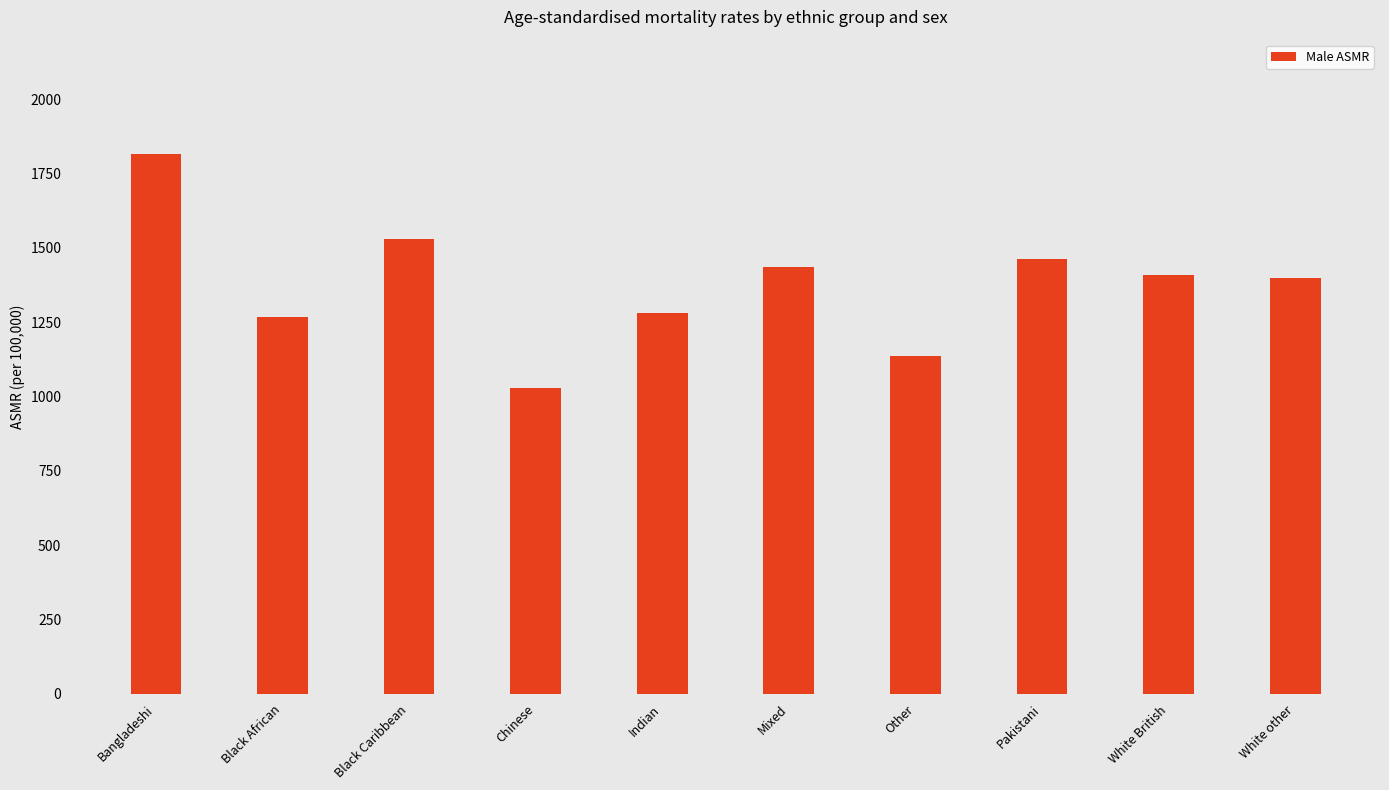

What is the change in value from Chinese to White other?

+369.1